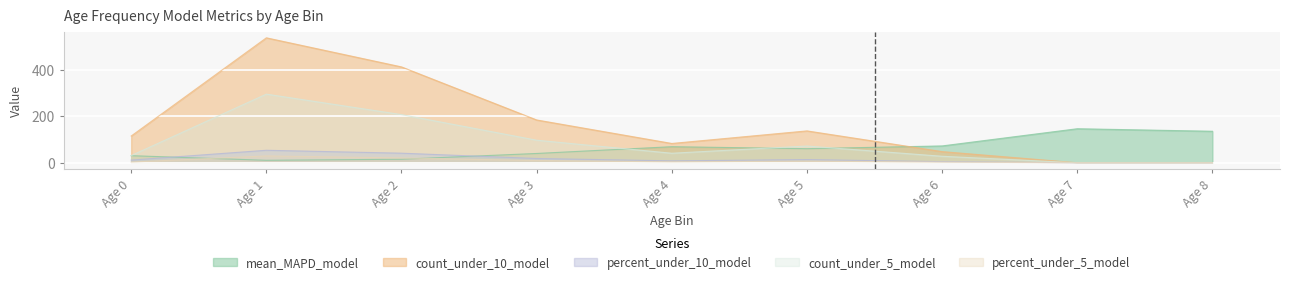

What are all the series names shown in the legend?

mean_MAPD_model, count_under_10_model, percent_under_10_model, count_under_5_model, percent_under_5_model